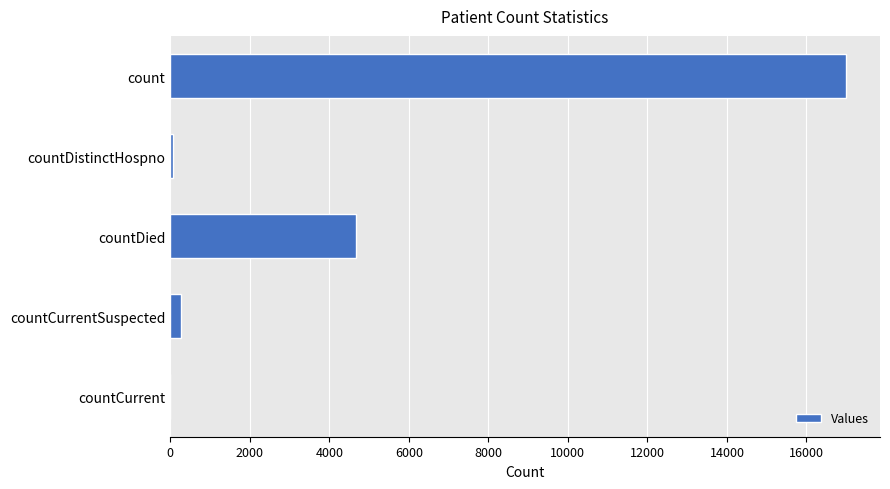

Which label corresponds to the largest value in the chart?

count